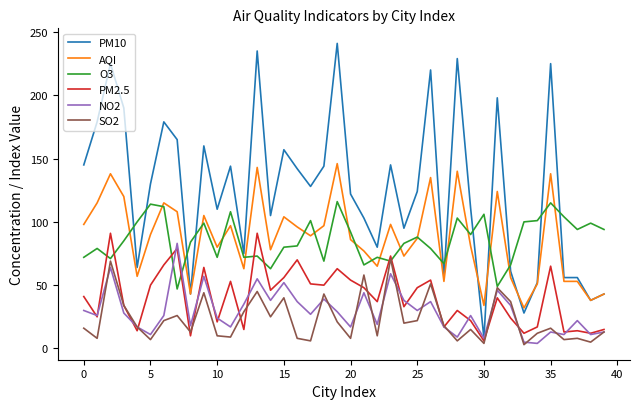

How many lines are shown in the chart?

6